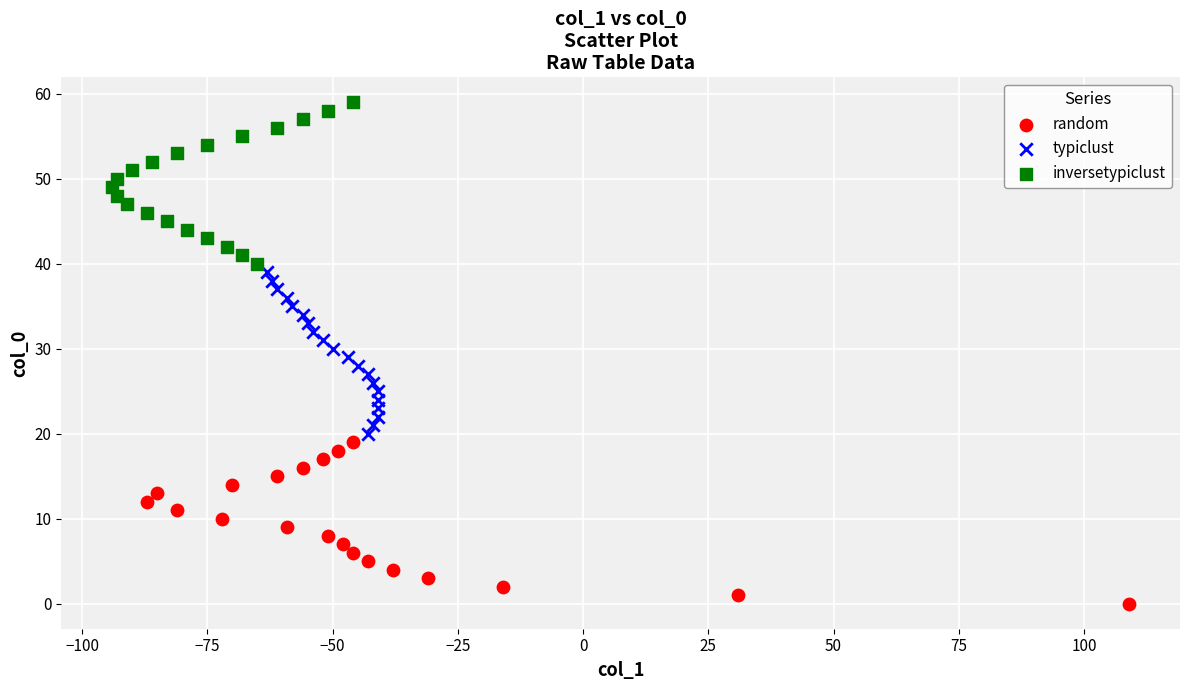

Which series reaches the minimum Y coordinate?

random